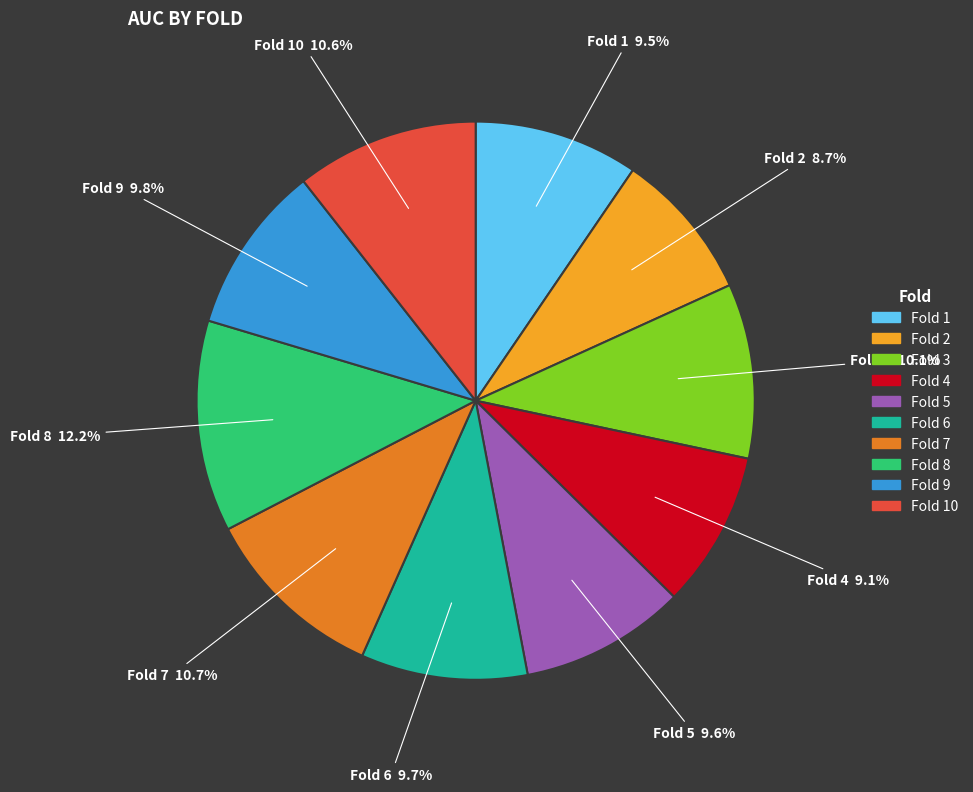

Which category has the biggest portion of the pie?

Fold 8